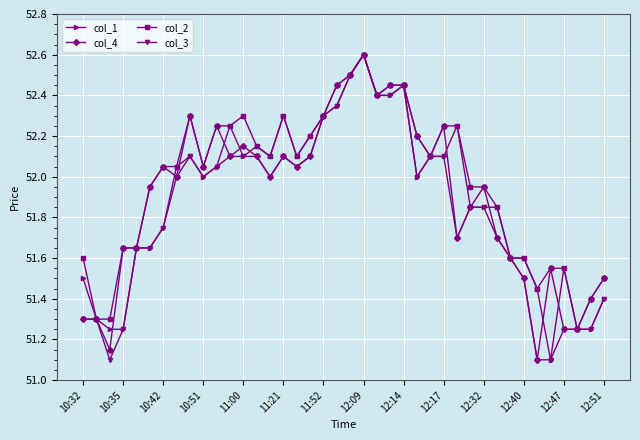

Which series has the largest total across all categories?

col_2